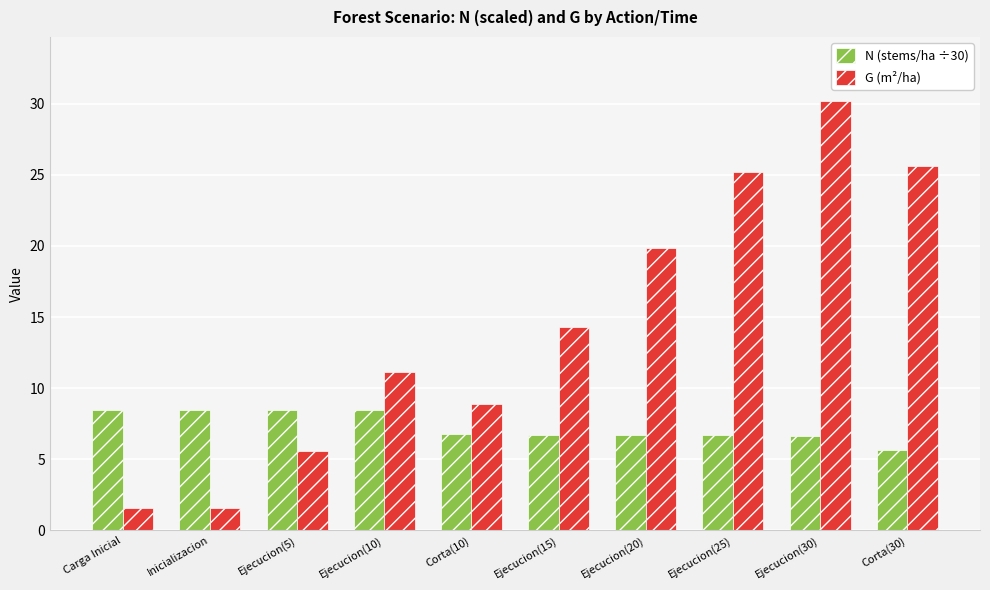

What is the spread (max minus min) of values at Ejecucion(5)?

2.8